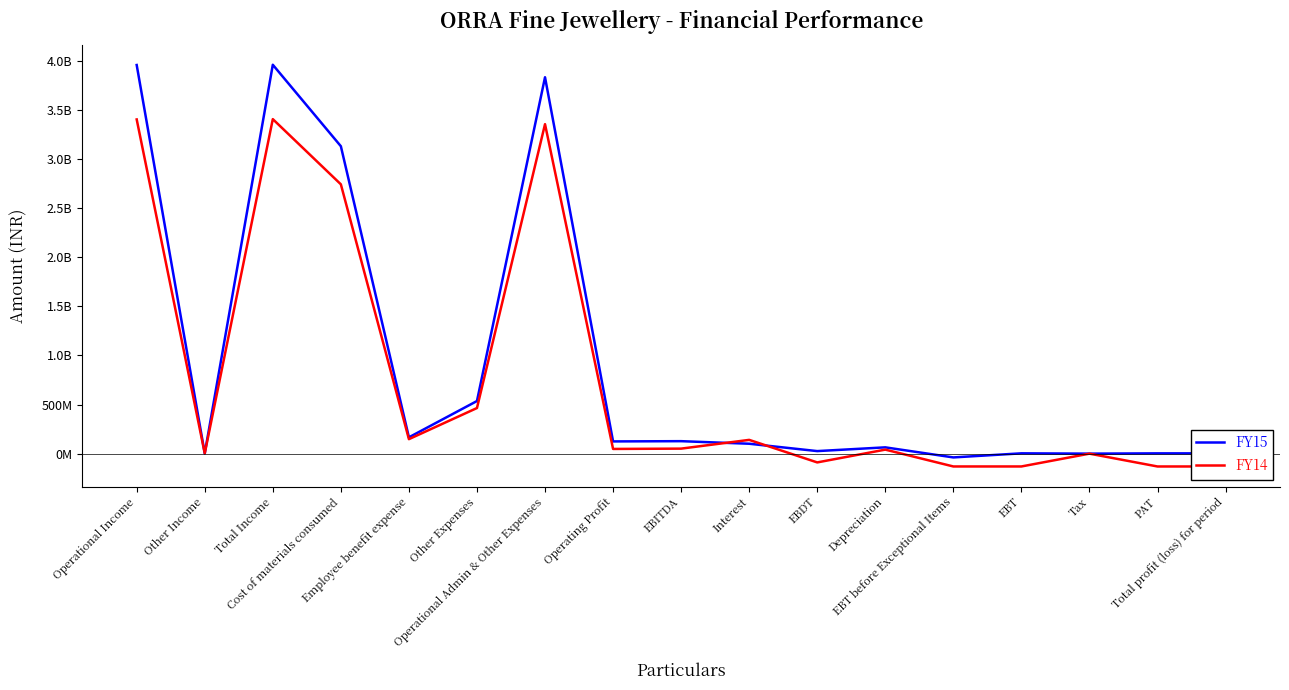

At which label does FY15 reach its peak?

Total Income